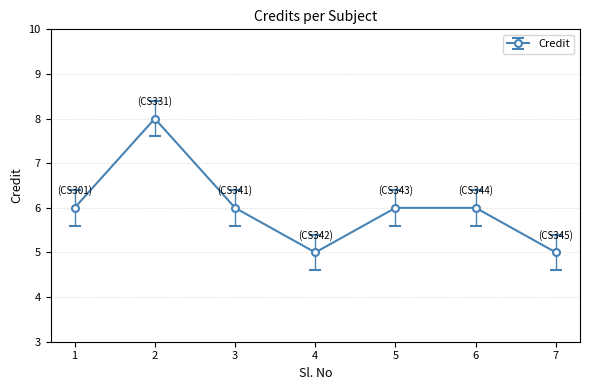

True or false: the data shows 6 at 6.

True